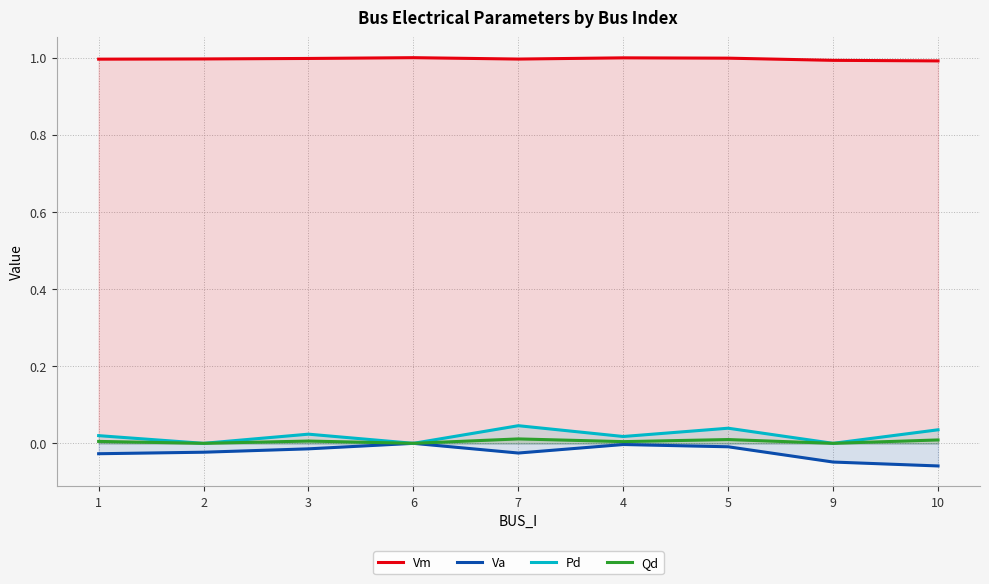

What is the difference between the maximum and minimum values in the Va series?

0.1